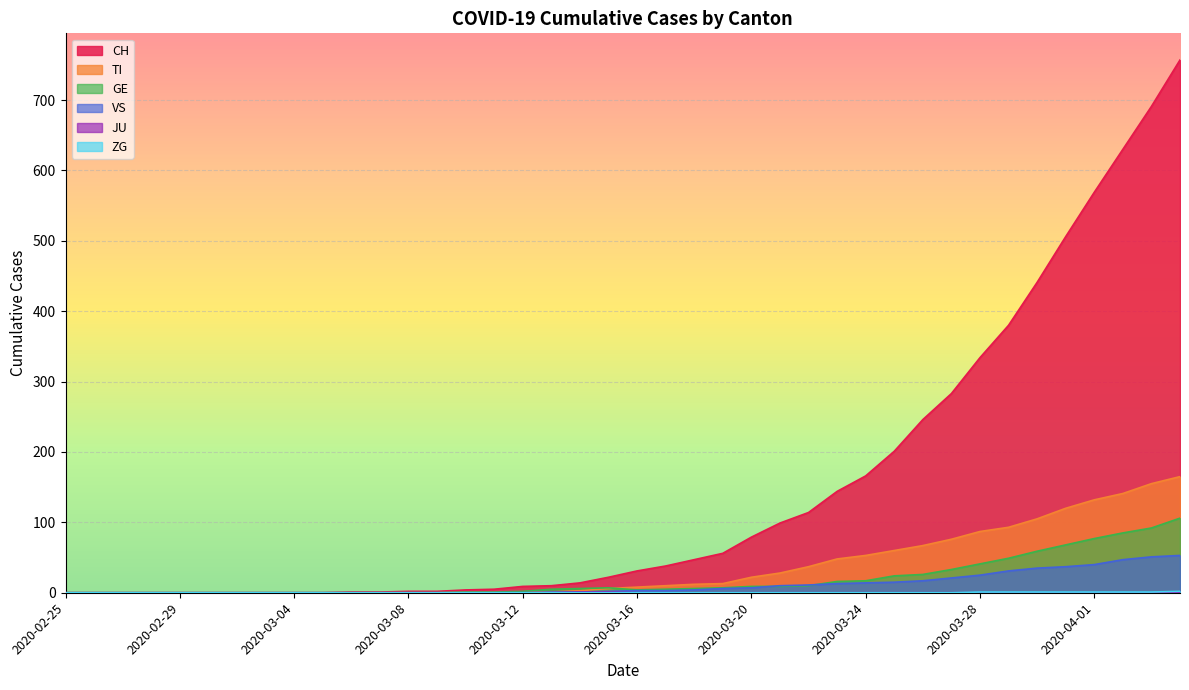

What is the difference between the maximum and minimum values in the JU series?

1